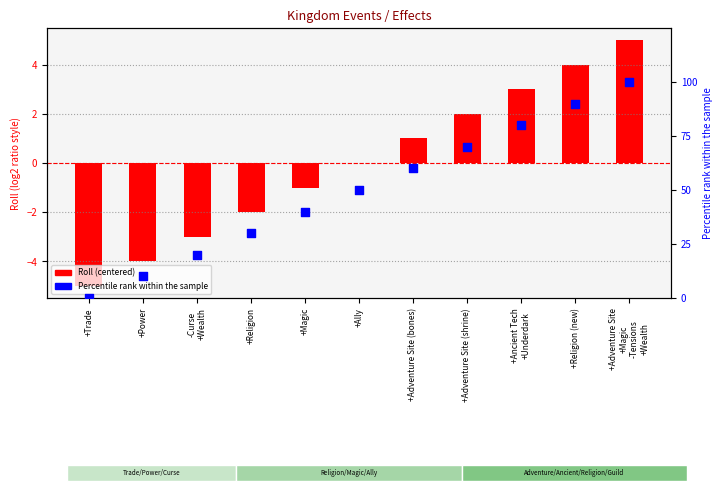

At how many categories does at least one series exceed 11?

9